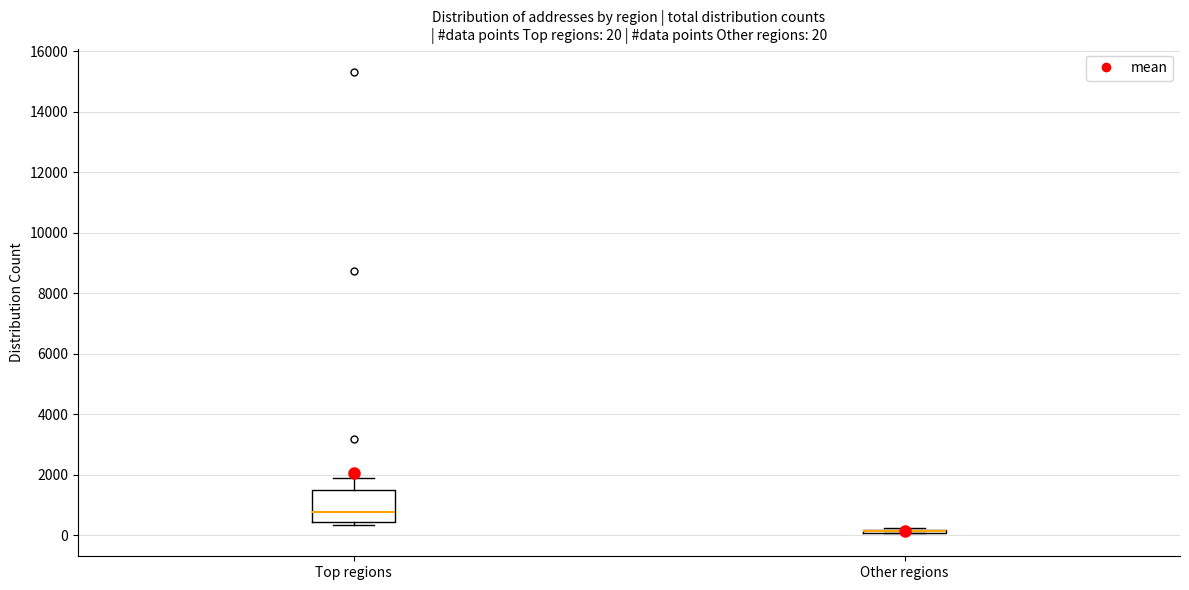

Comparing the boxes themselves (not the whiskers), which one is the tallest?

Top regions